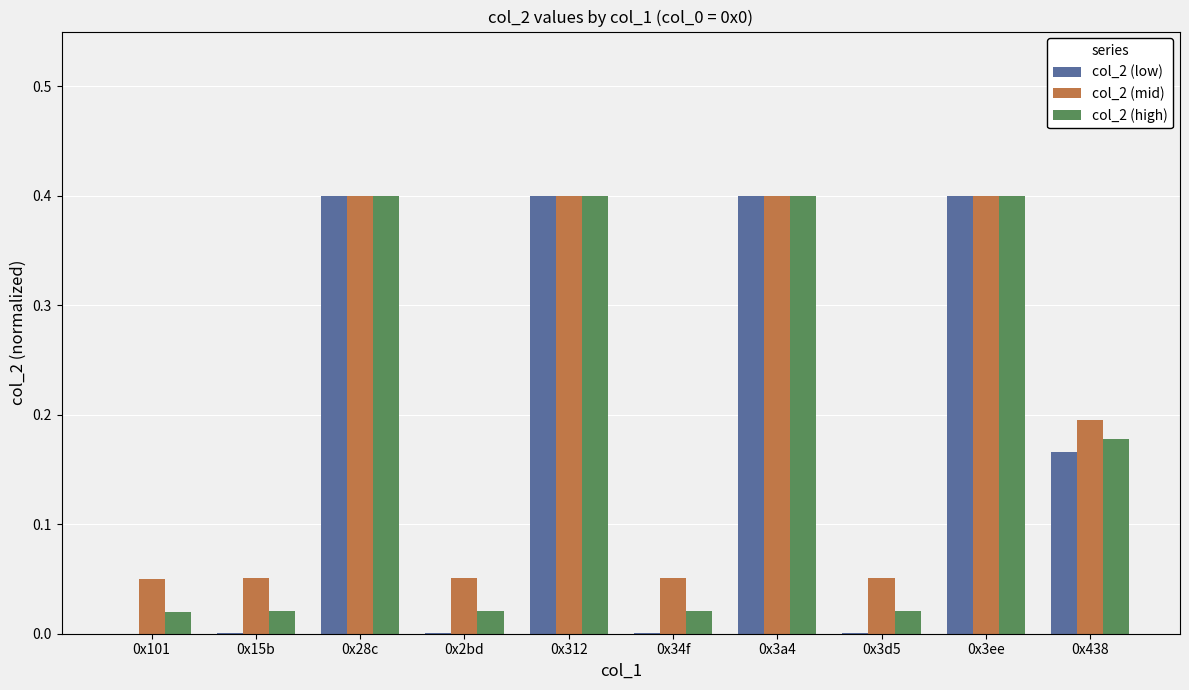

Which series has the largest total across all categories?

col_2 (mid)